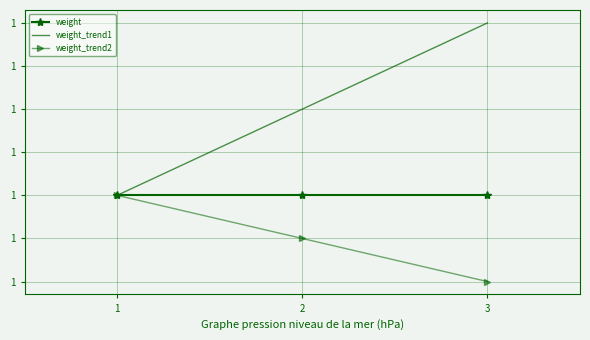

What are all the series names shown in the legend?

weight, weight_trend1, weight_trend2